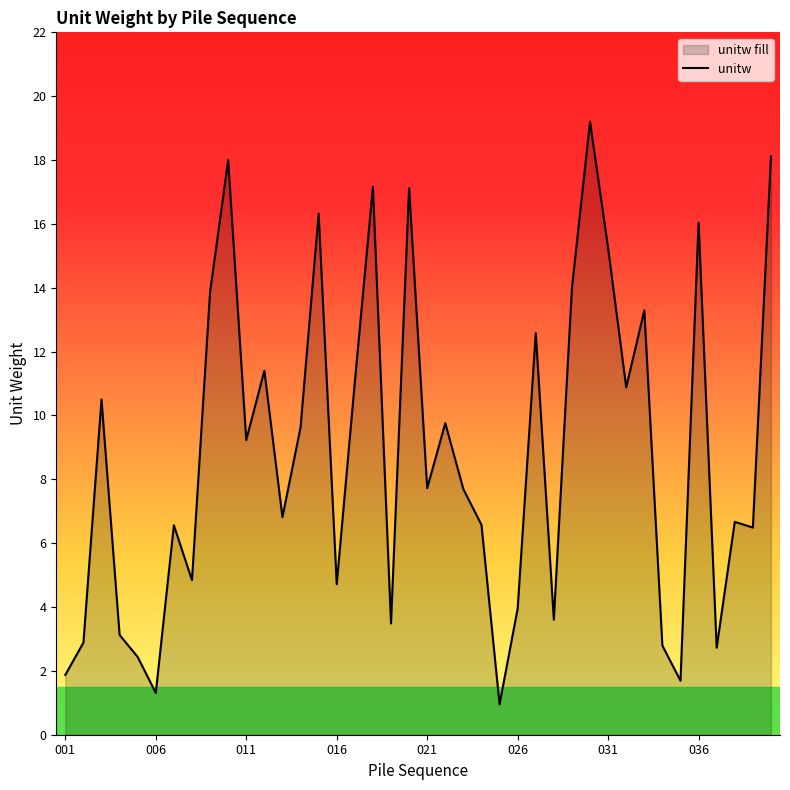

True or false: the data shows 2.3 at 028.

False